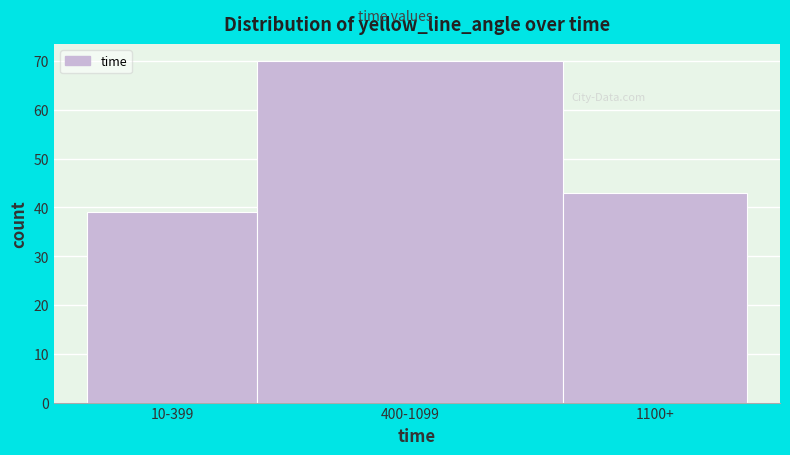

Reading right to left, what are all the values shown in this chart?

1100+=43	400-1099=70	10-399=39